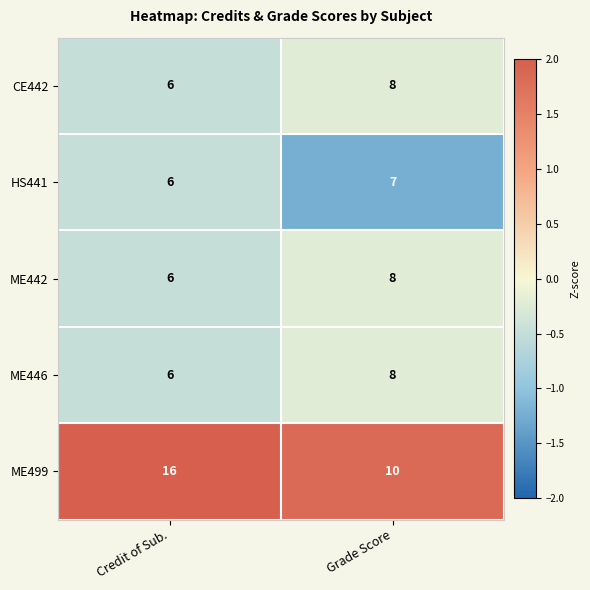

What is the maximum value shown in the chart?

16